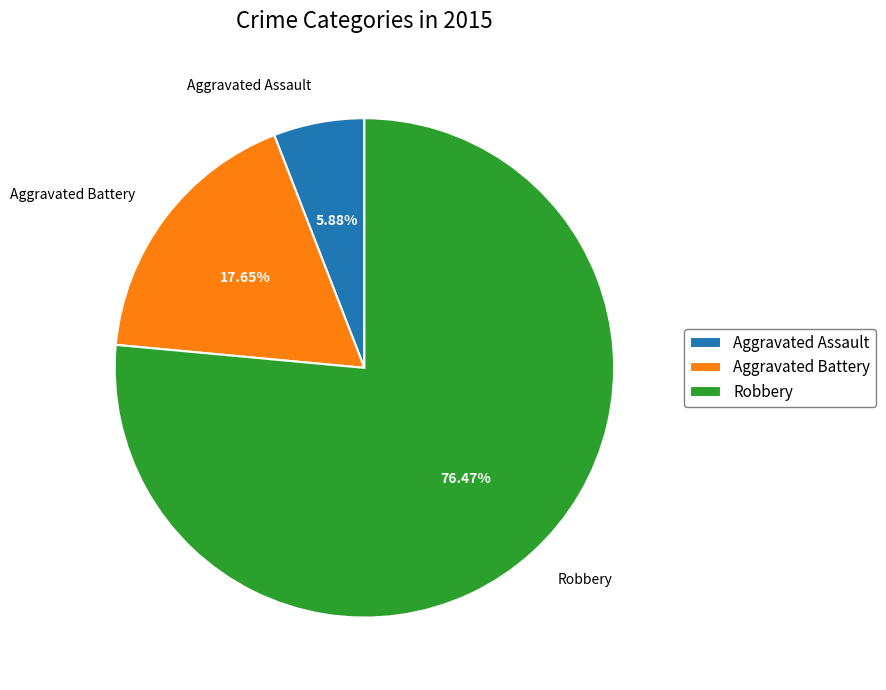

Is Robbery the majority of the pie?

Yes